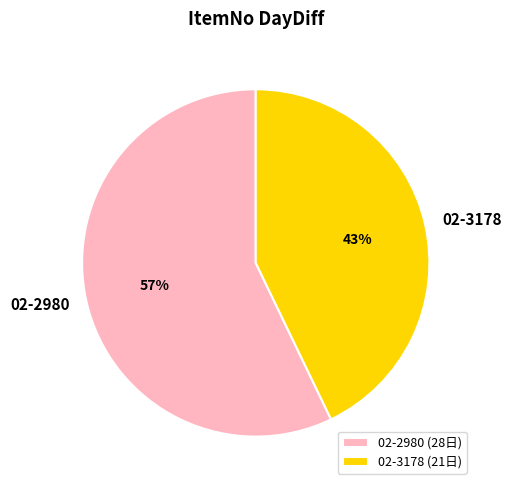

The 02-3178 slice represents 48% of the pie. True or false?

False